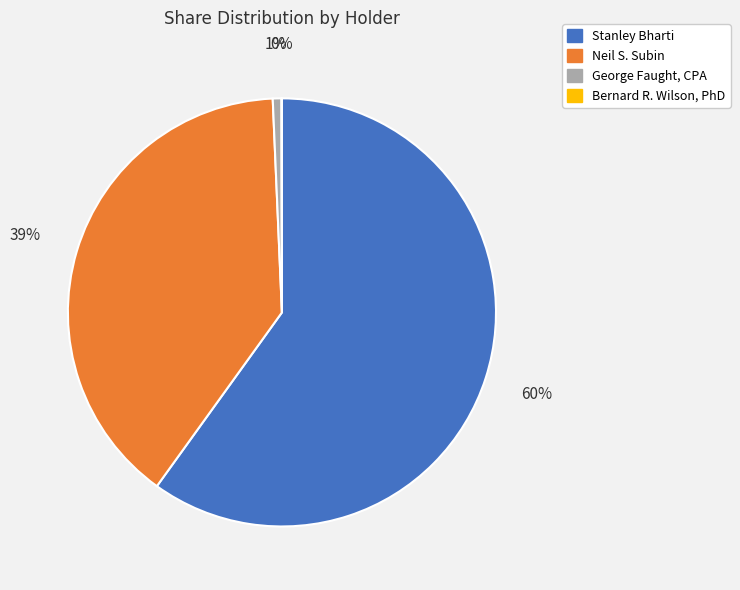

To the nearest percent, what is the combined percentage of Stanley Bharti and Neil S. Subin?

99%